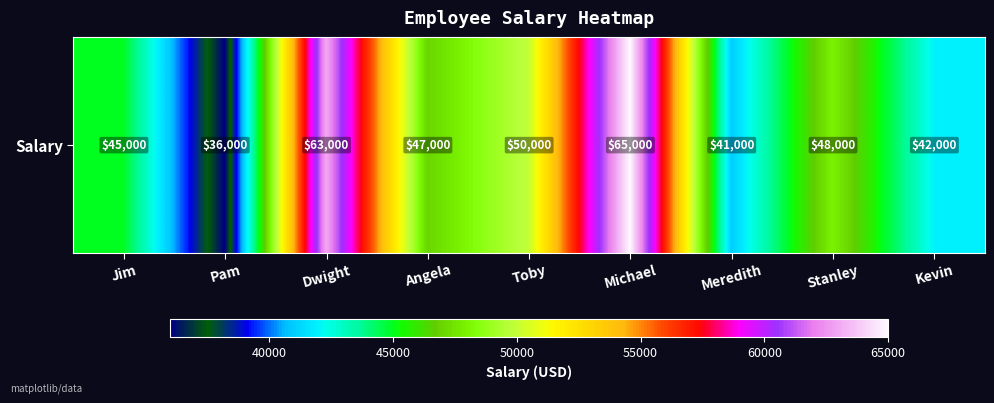

The value at Michael is 65000. True or false?

True